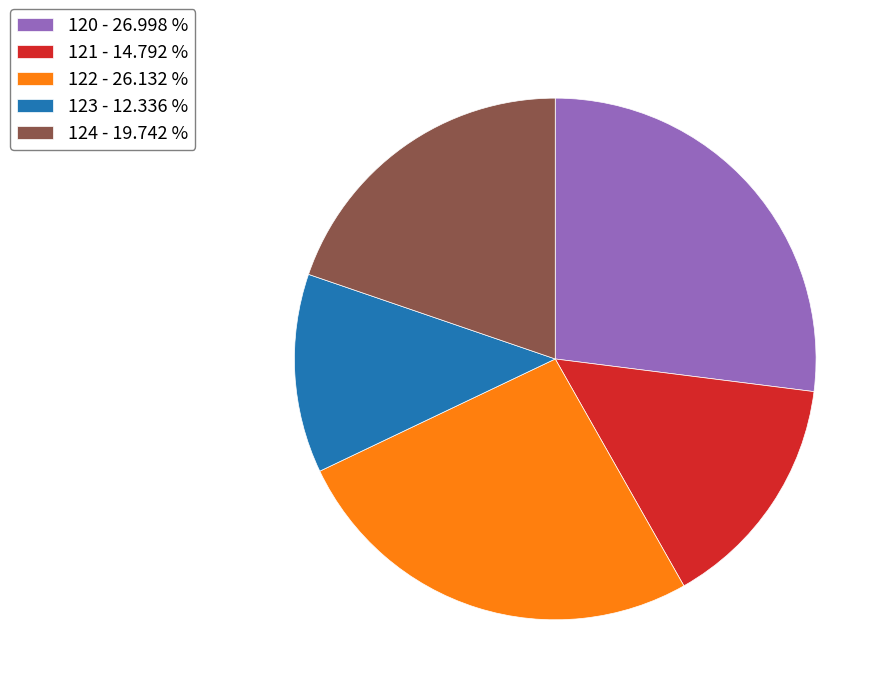

True or false: 120 accounts for 39% of the total.

False